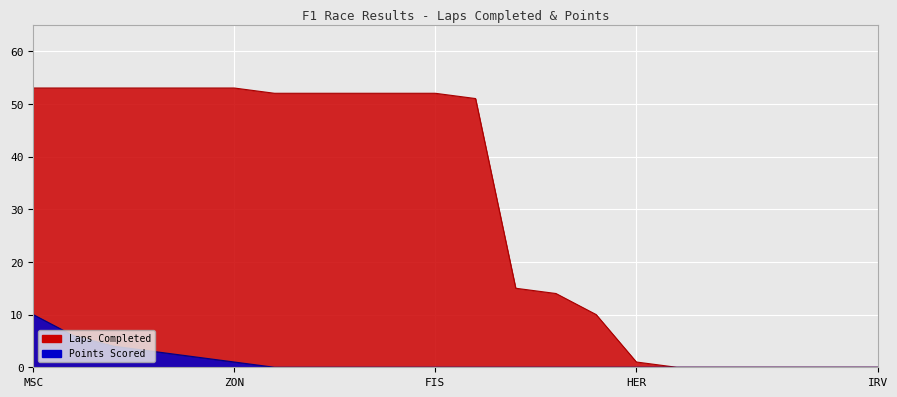

Is it true that Points equals -4 at GEN?

False